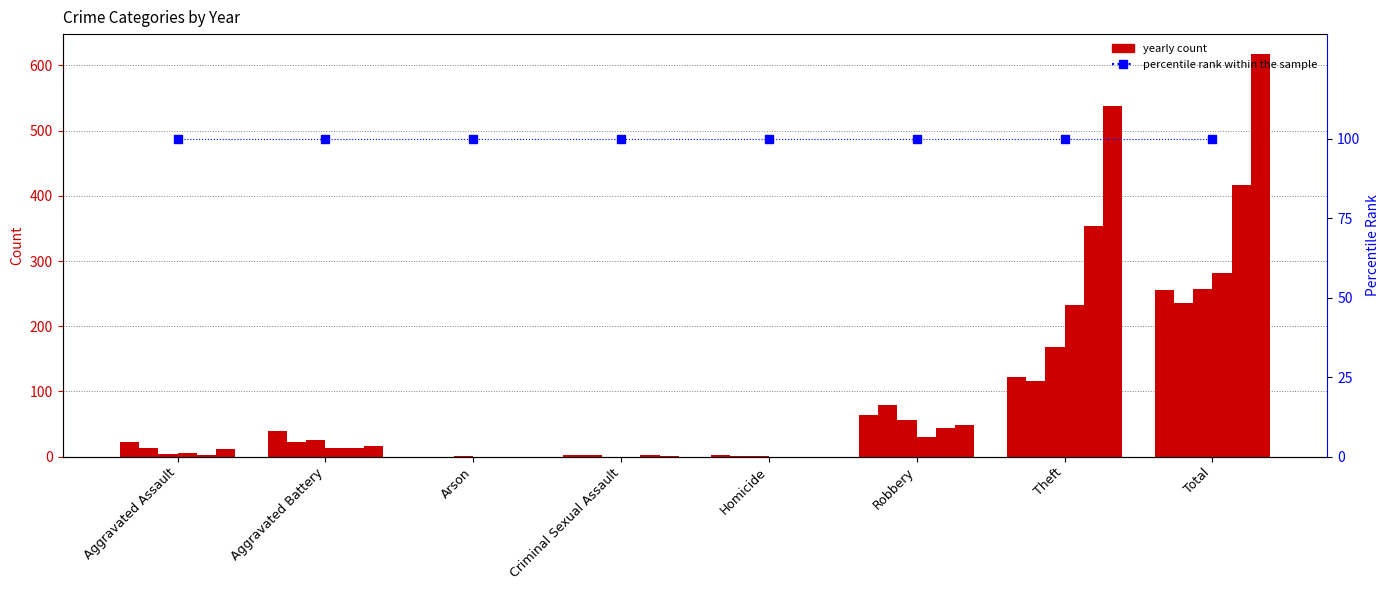

Between Arson and Criminal Sexual Assault, which is larger?

Criminal Sexual Assault